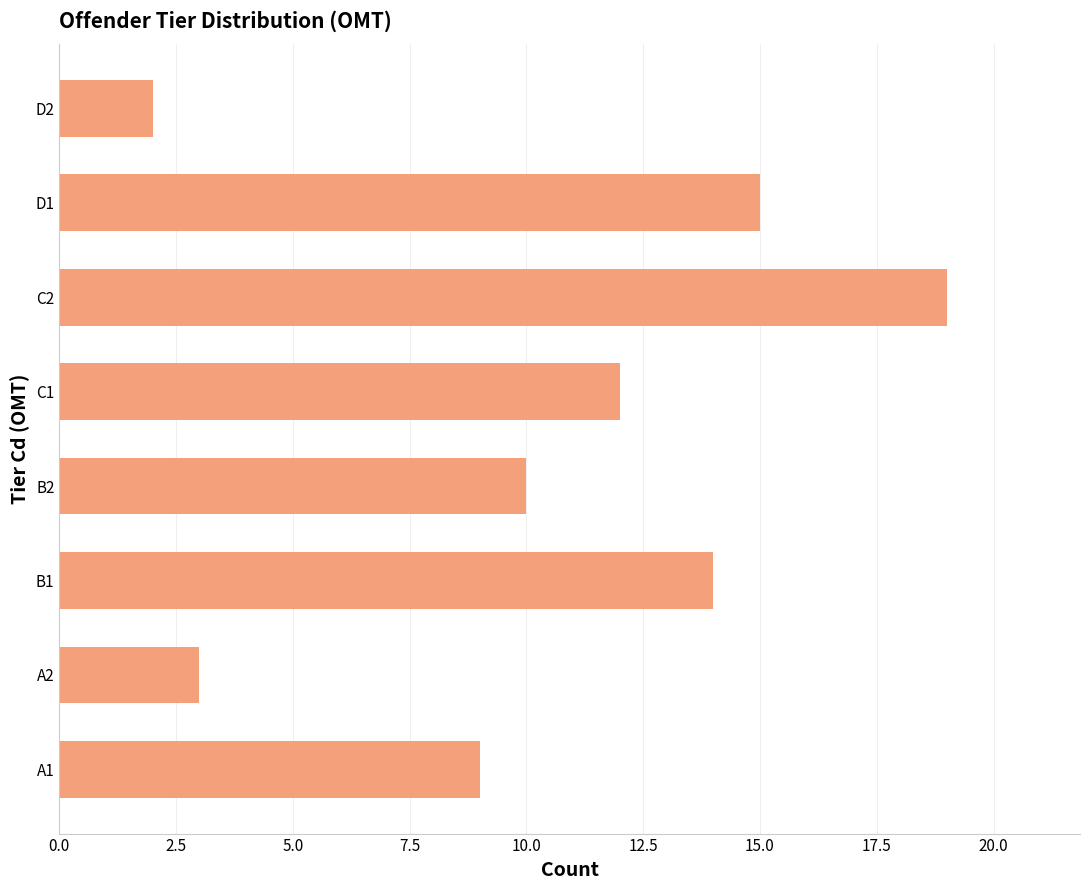

How many data points does each series have?

8